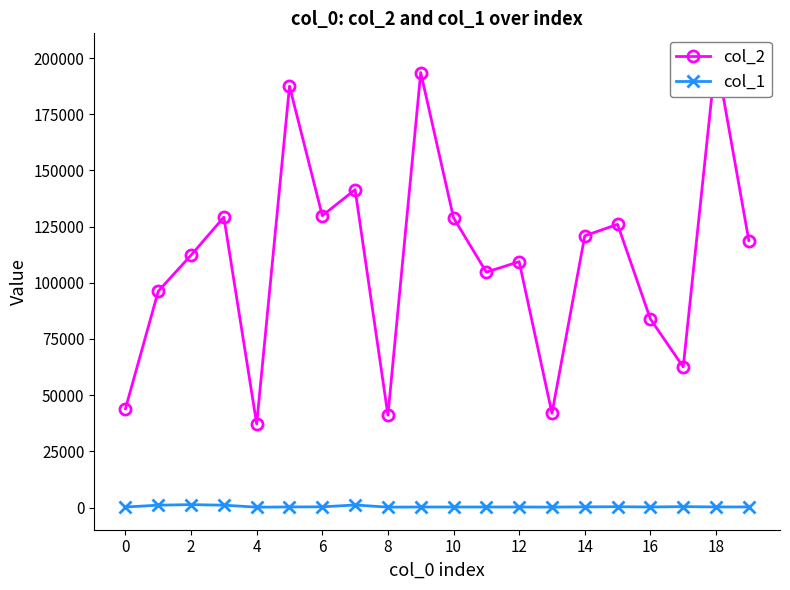

What is the difference between the col_2 values at 12 and 19?

9390